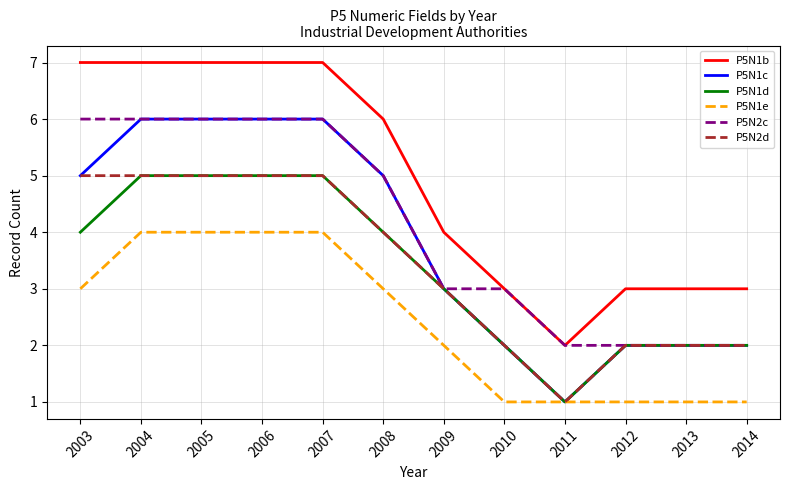

What are all the series names shown in the legend?

P5N1b, P5N1c, P5N1d, P5N1e, P5N2c, P5N2d